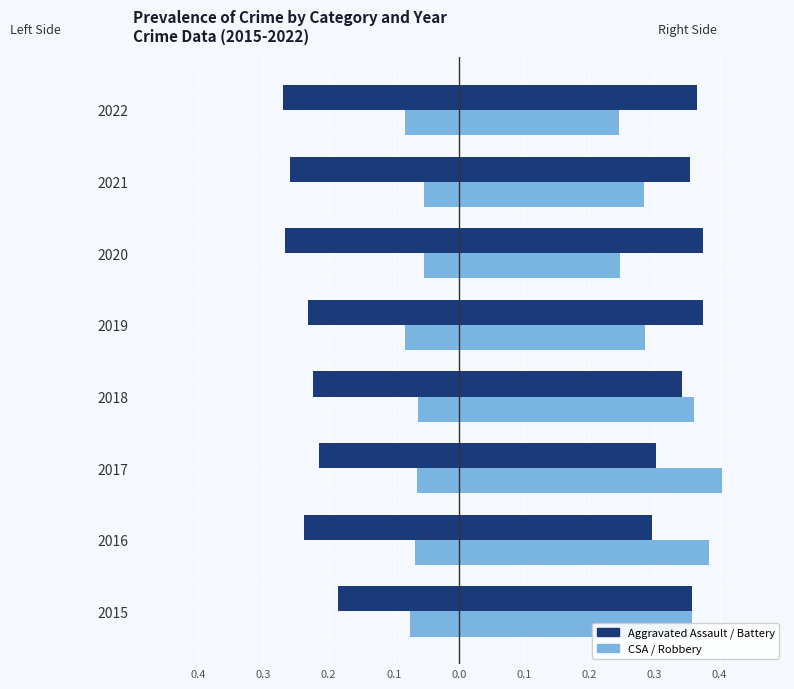

Are the bars horizontal?

Yes